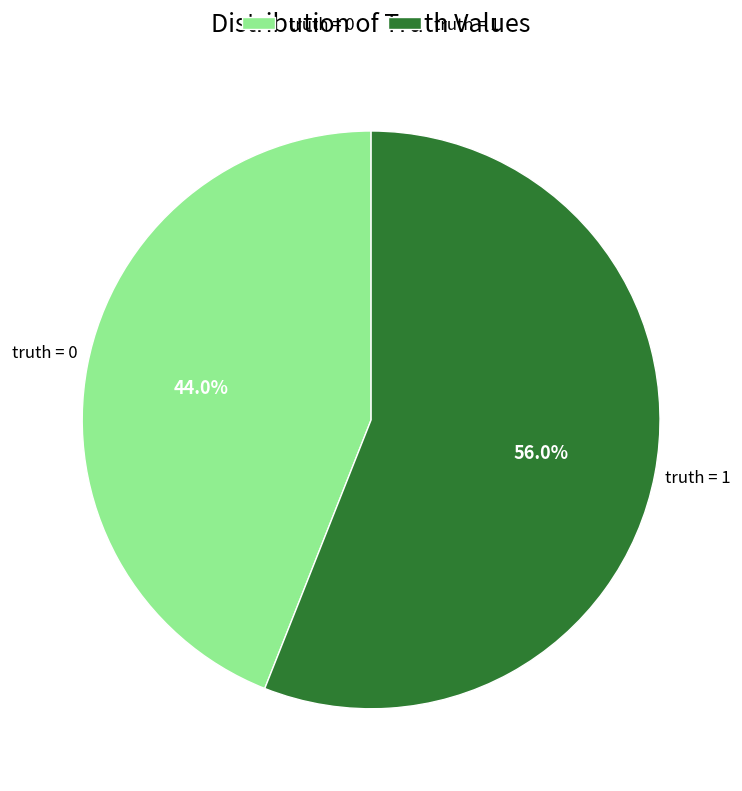

To the nearest percent, what is the difference between the largest and smallest slice percentages?

12%